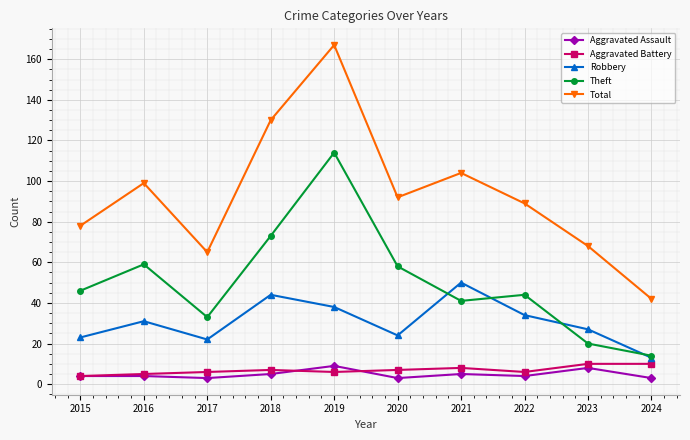

True or false: Robbery has more than 0 points higher than both neighbors.

True